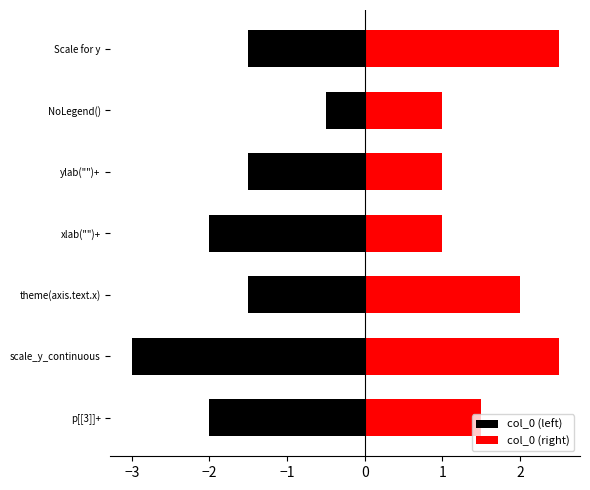

Rank the series at −4 from lowest to highest value.

col_0 (left), col_0 (right)